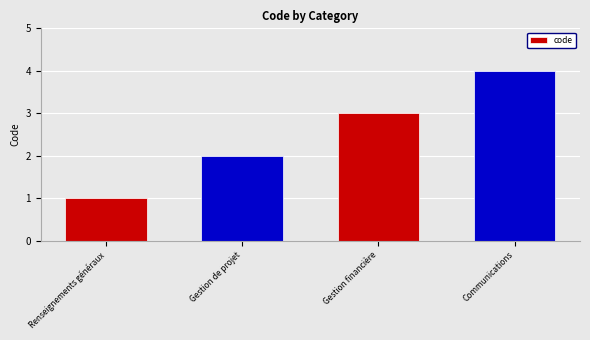

What is the label of the 2nd bar from the left?

Gestion de projet